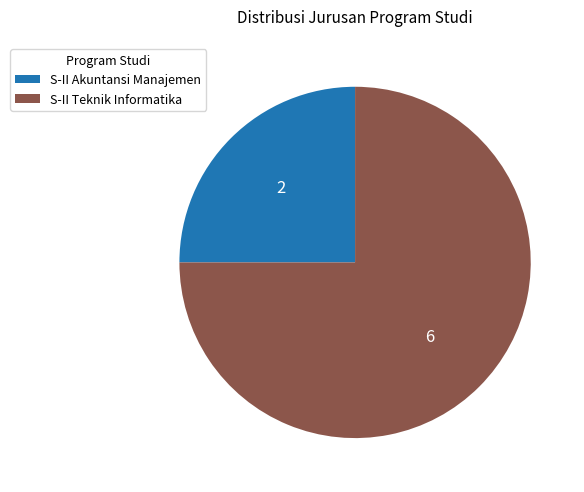

Which slice represents more than half of the pie?

S-II Teknik Informatika